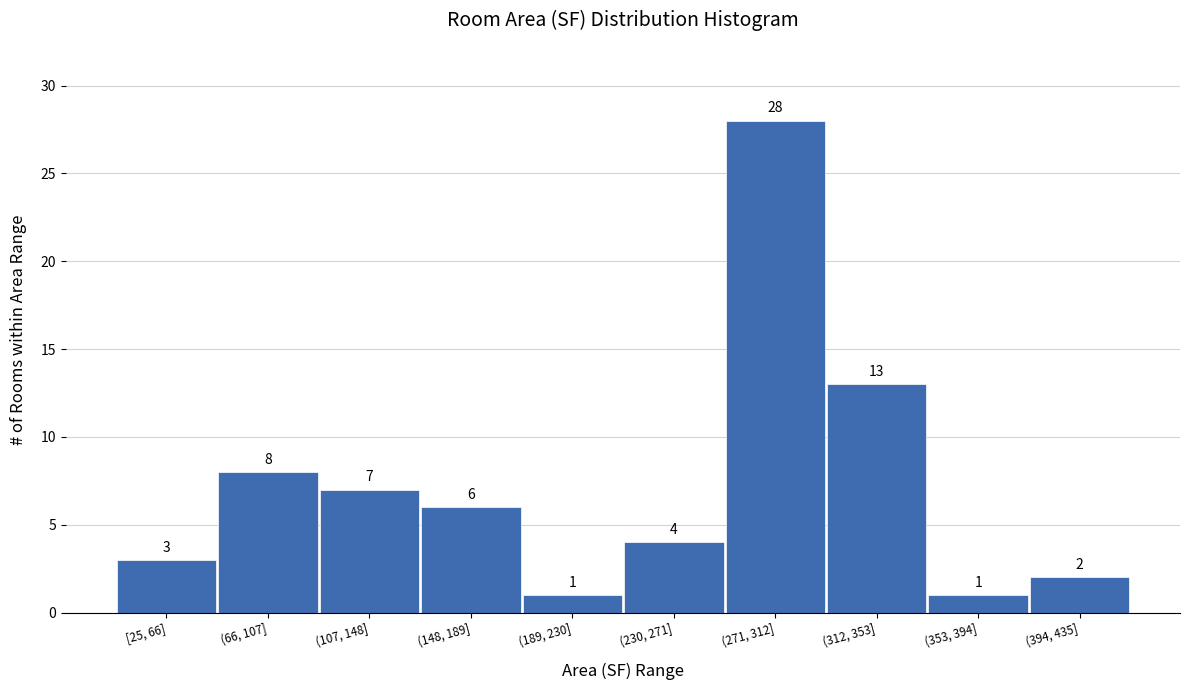

Reading right to left, list all the values displayed in this chart.

(394, 435]=2	(353, 394]=1	(312, 353]=13	(271, 312]=28	(230, 271]=4	(189, 230]=1	(148, 189]=6	(107, 148]=7	(66, 107]=8	[25, 66]=3